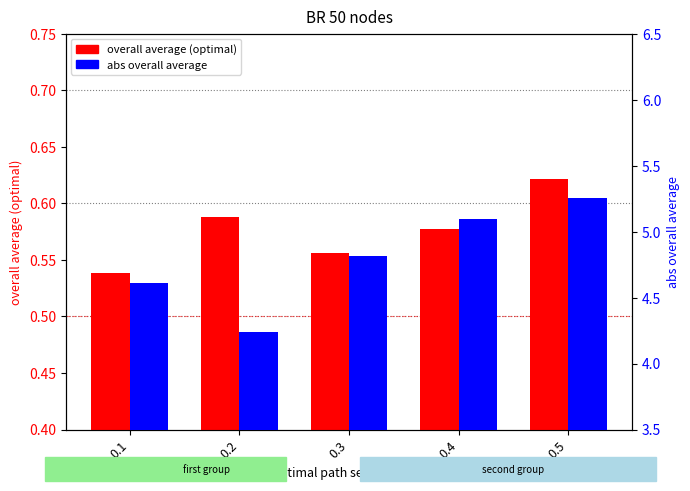

What are all the series names shown in the legend?

overall average (optimal), abs overall average